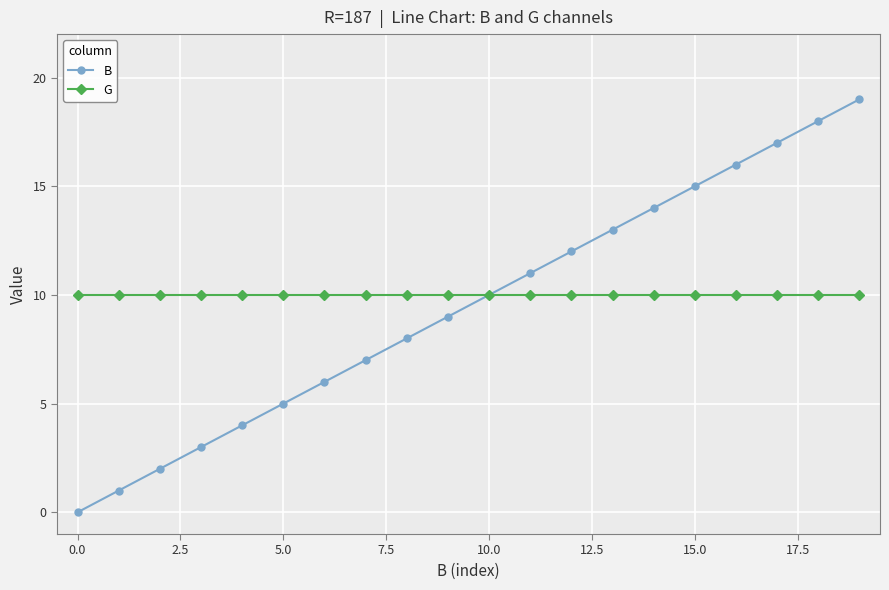

How many values in the B series are below 10?

10